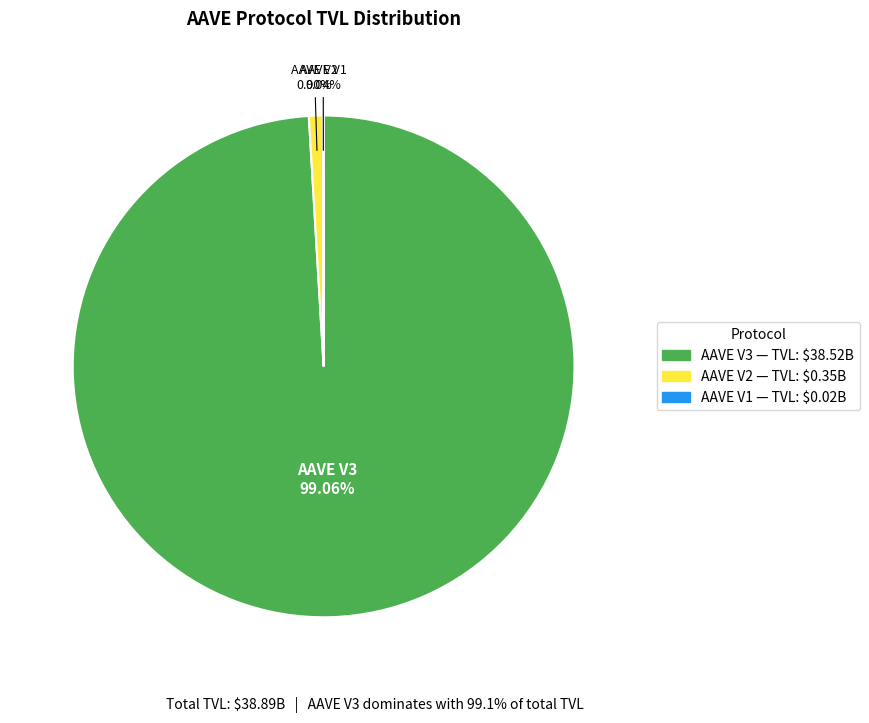

Does any single category account for the majority?

Yes